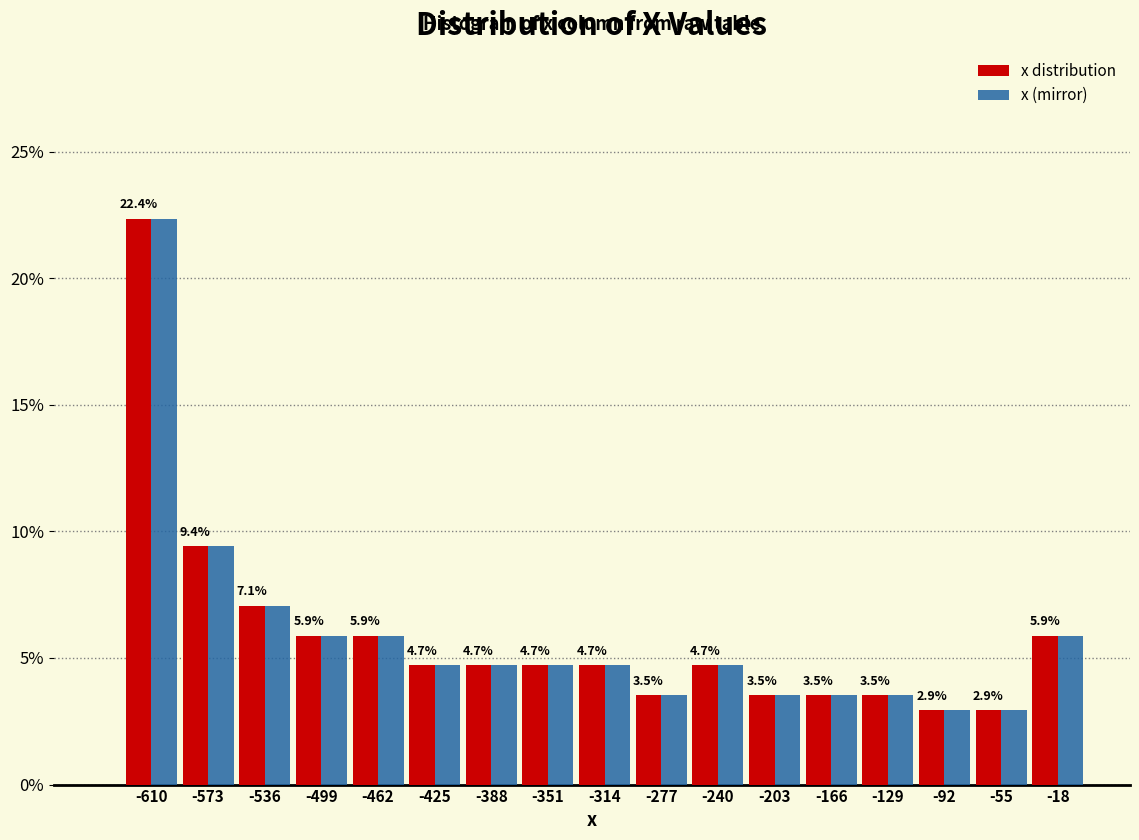

Reading left to right, what are all the values shown in this chart?

x distribution: -610=22.4	-573=9.4	-536=7.1	-499=5.9	-462=5.9	-425=4.7	-388=4.7	-351=4.7	-314=4.7	-277=3.5	-240=4.7	-203=3.5	-166=3.5	-129=3.5	-92=2.9	-55=2.9	-18=5.9
x (mirror): -610=22.4	-573=9.4	-536=7.1	-499=5.9	-462=5.9	-425=4.7	-388=4.7	-351=4.7	-314=4.7	-277=3.5	-240=4.7	-203=3.5	-166=3.5	-129=3.5	-92=2.9	-55=2.9	-18=5.9